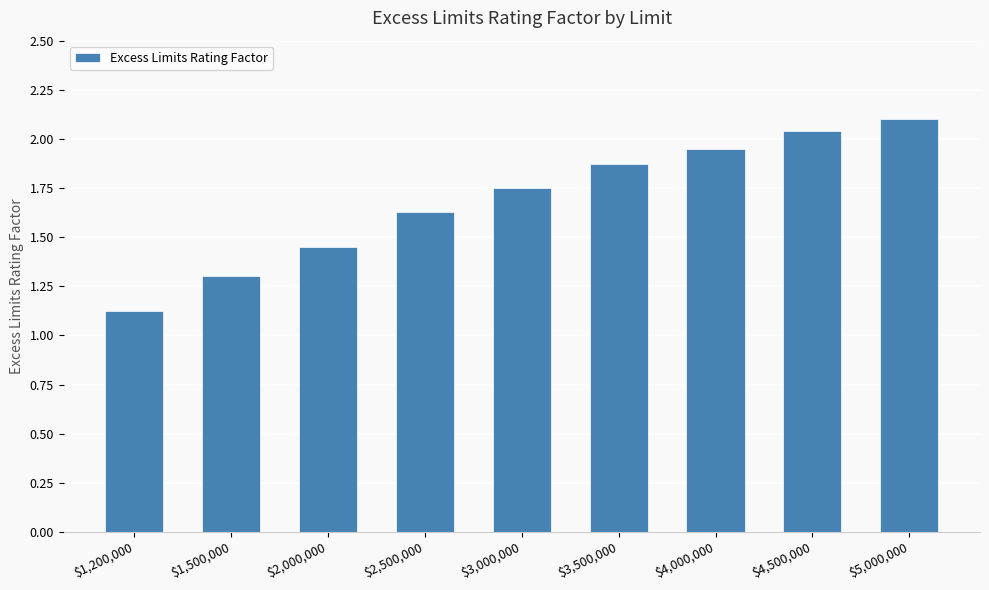

The value at $1,500,000 is 2.0. True or false?

False